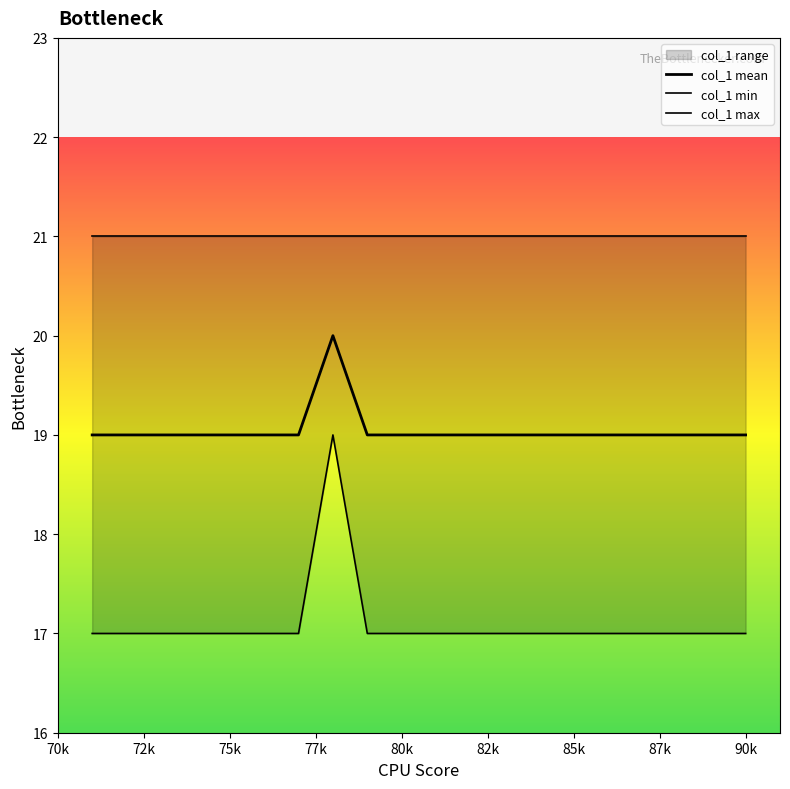

The col_1 max series shows 21 at 85k. True or false?

True